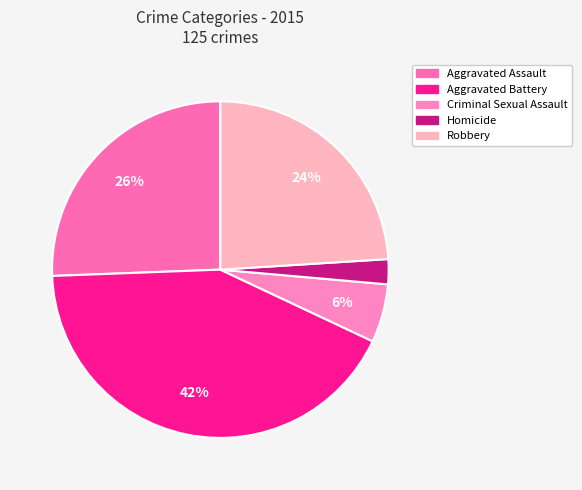

Combined, do Criminal Sexual Assault and Robbery account for over 50%?

No